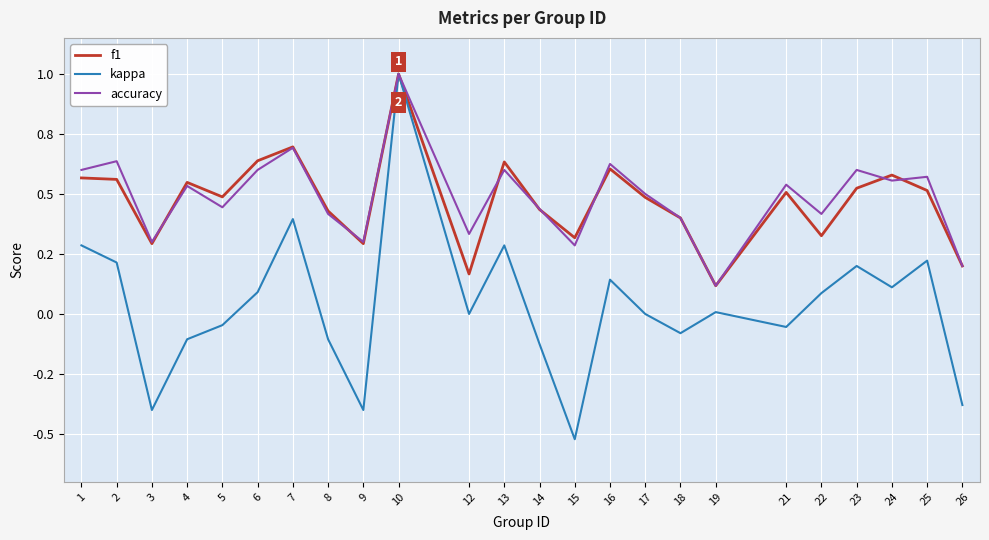

What are all the series names shown in the legend?

f1, kappa, accuracy